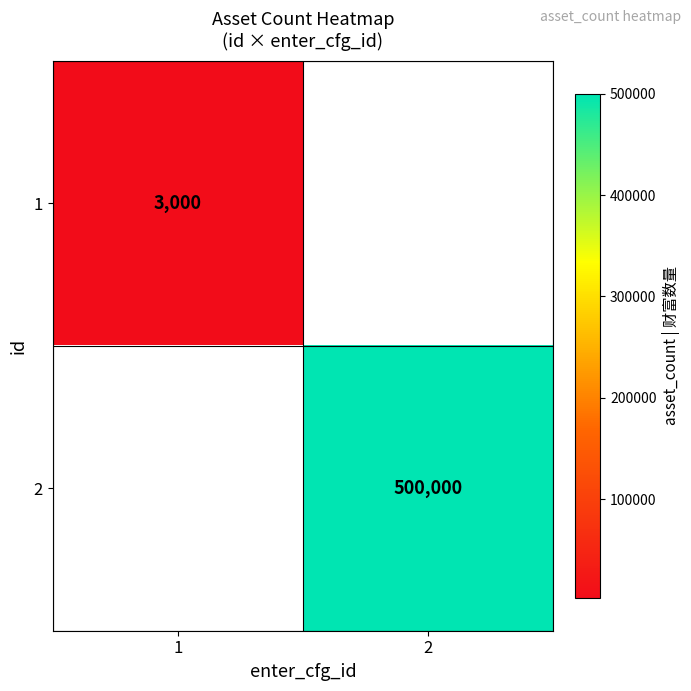

What is the smallest value displayed?

3000.0